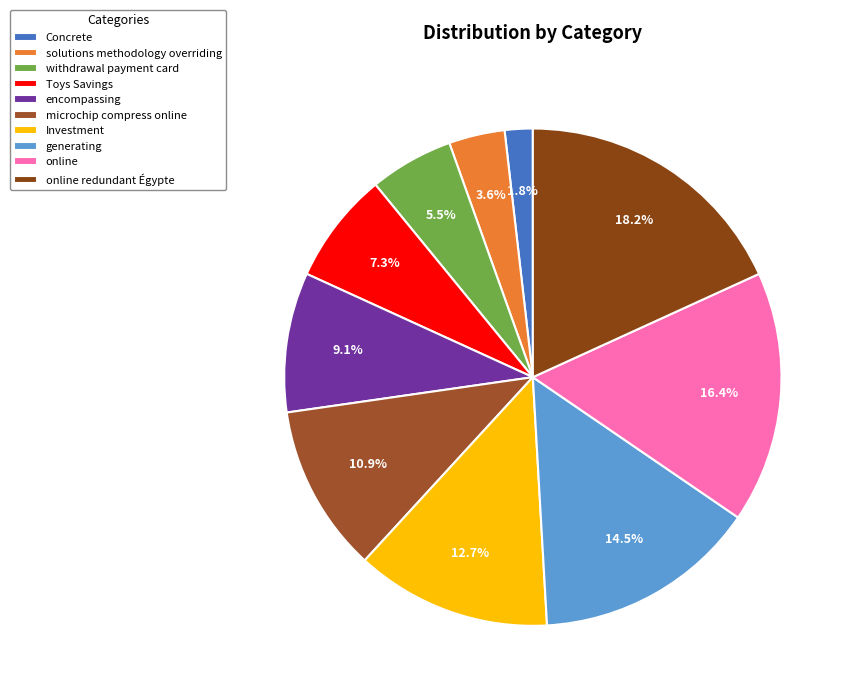

Rank the categories by value from highest to lowest.

online redundant Égypte, online, generating, Investment, microchip compress online, encompassing, Toys Savings, withdrawal payment card, solutions methodology overriding, Concrete